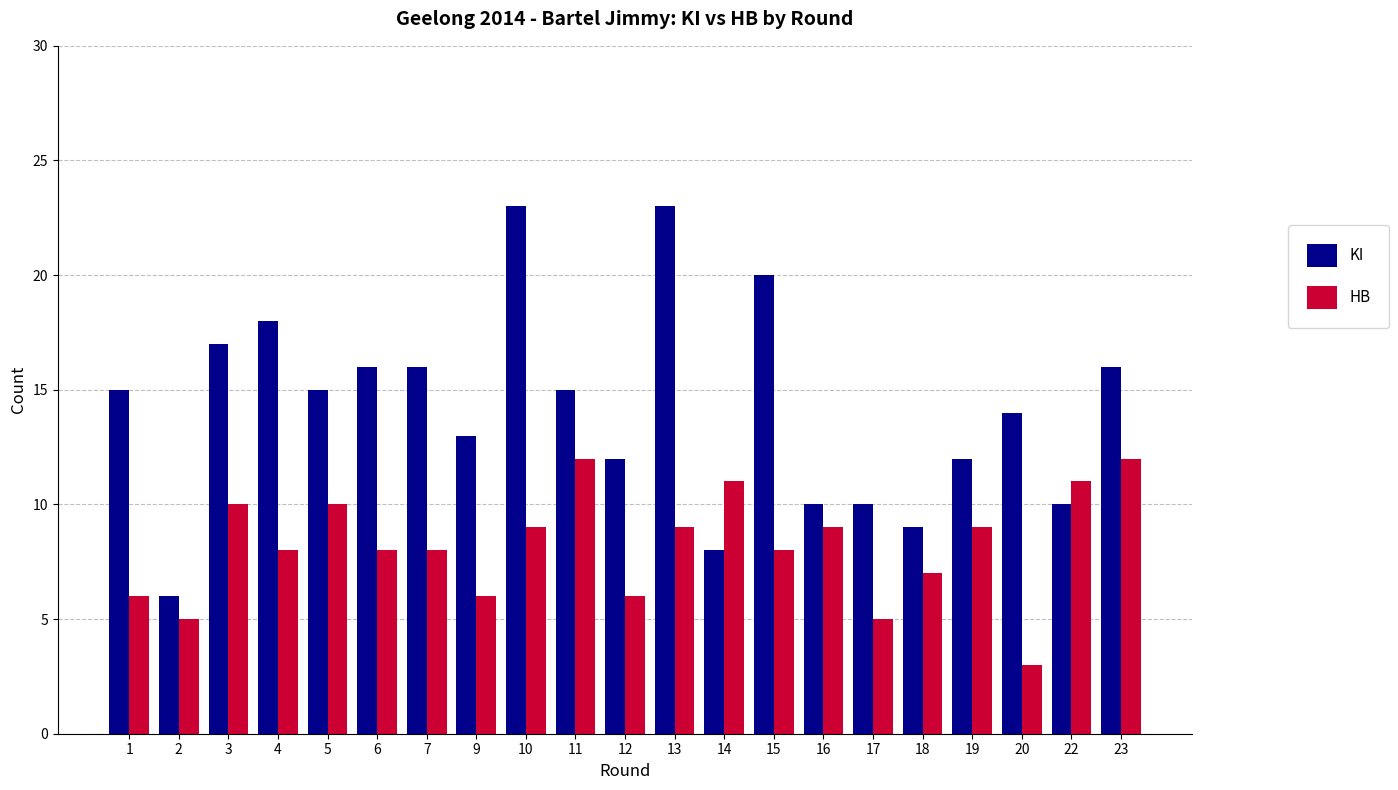

What is the value of the HB bar at the 21st from the left?

12